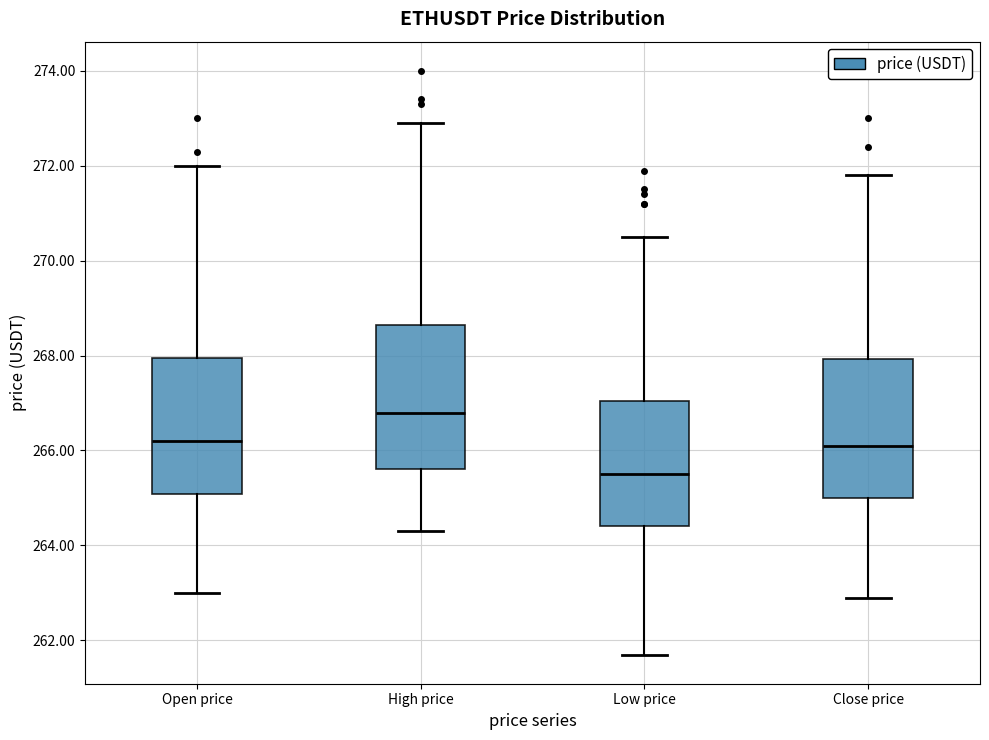

Where does the upper whisker of the box for High price end on the y-axis? The values are not printed on the chart, so give them approximately, as read against the axis.

273.0